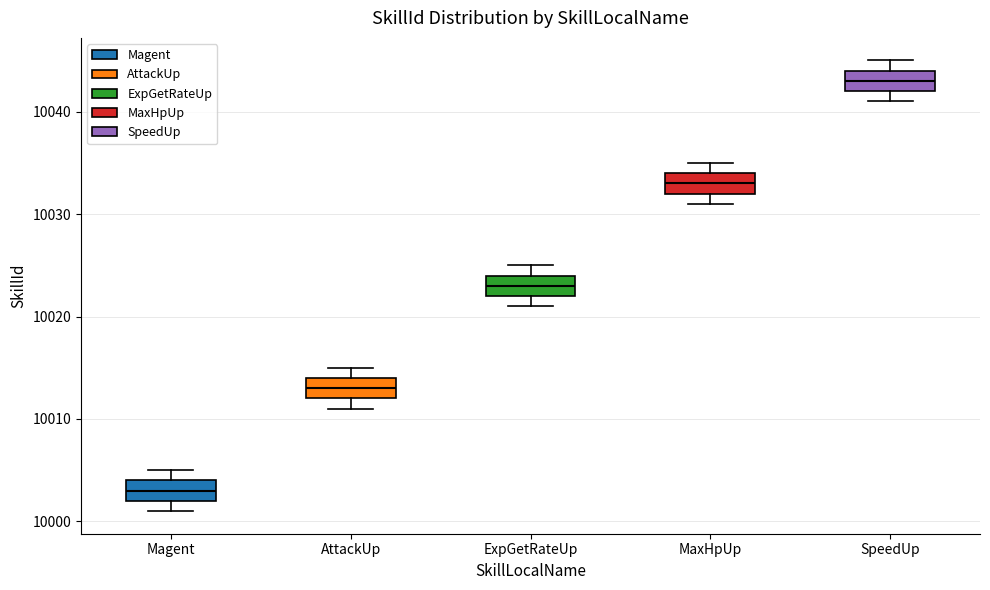

Where is the lower edge of the box for SpeedUp on the y-axis? The values are not printed on the chart, so give them approximately, as read against the axis.

10042